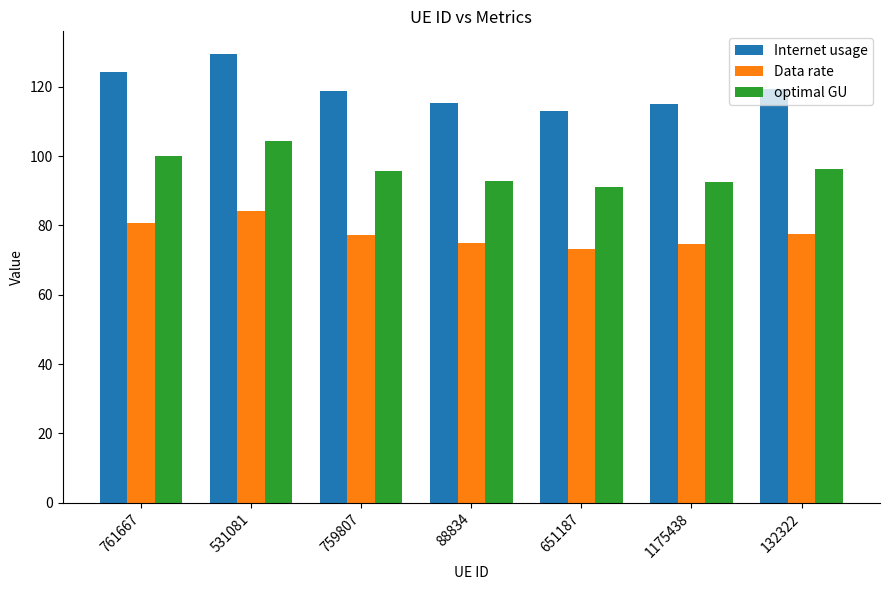

How many values in the optimal GU series exceed 95?

4